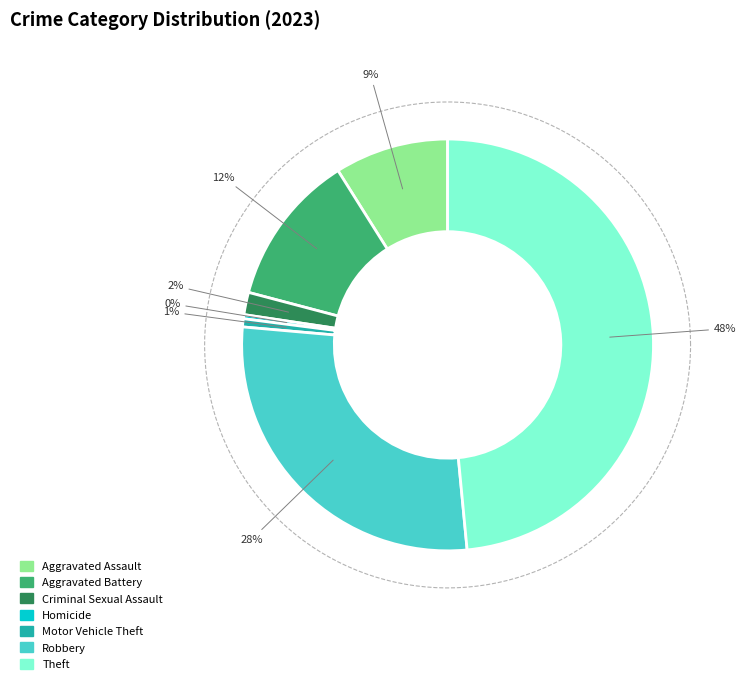

How many slices are in this pie chart?

7